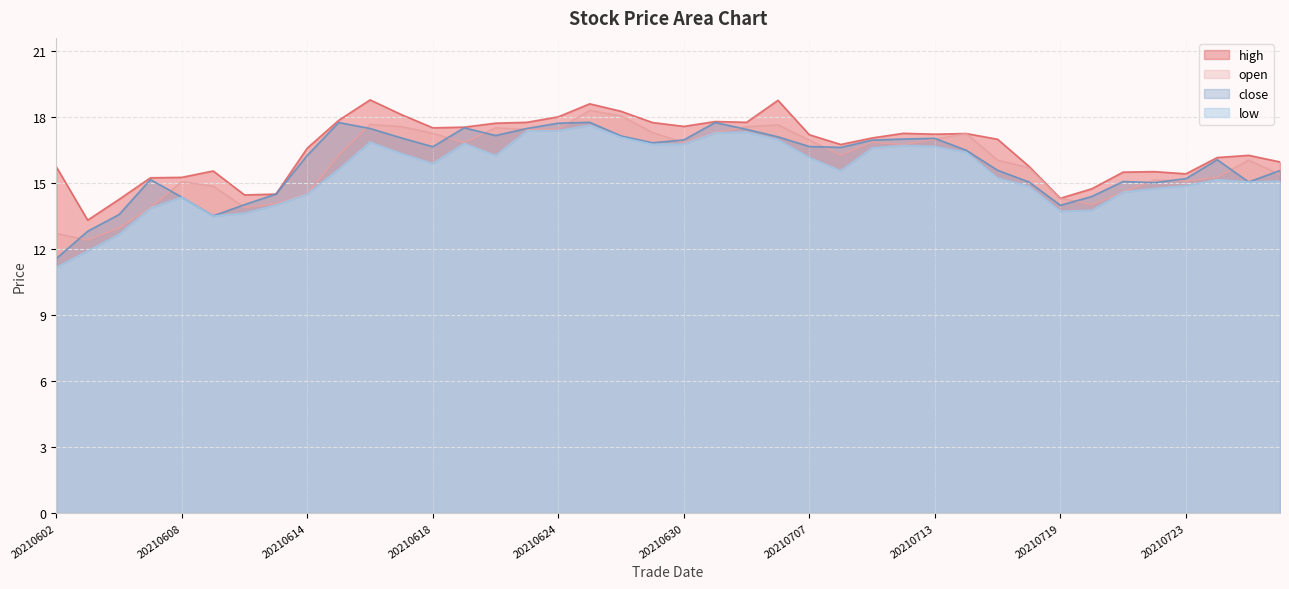

Which has a higher value, 20210602 or 20210702?

20210702